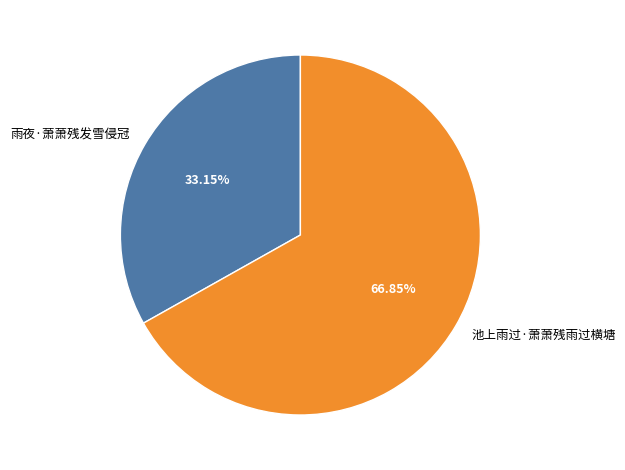

True or false: 雨夜·萧萧残发雪侵冠 accounts for 46% of the total.

False